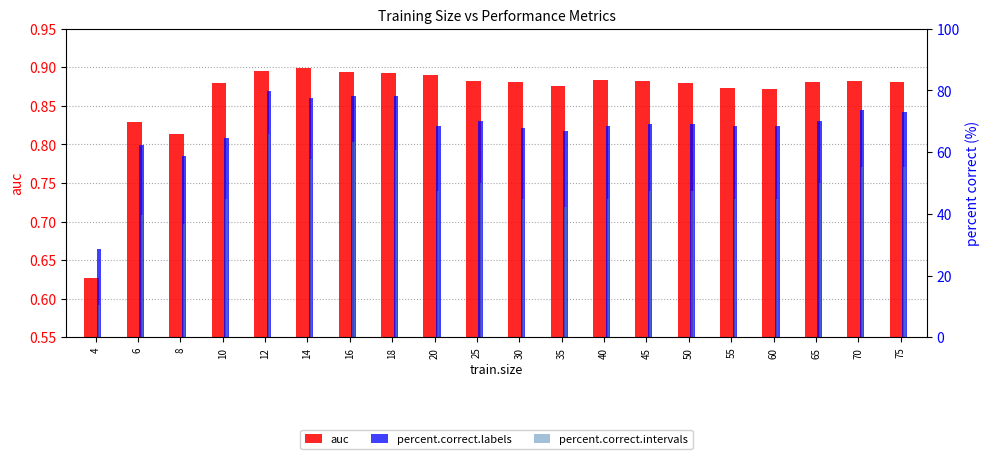

What is the difference between the second highest and minimum values in the percent.correct.labels series?

49.6